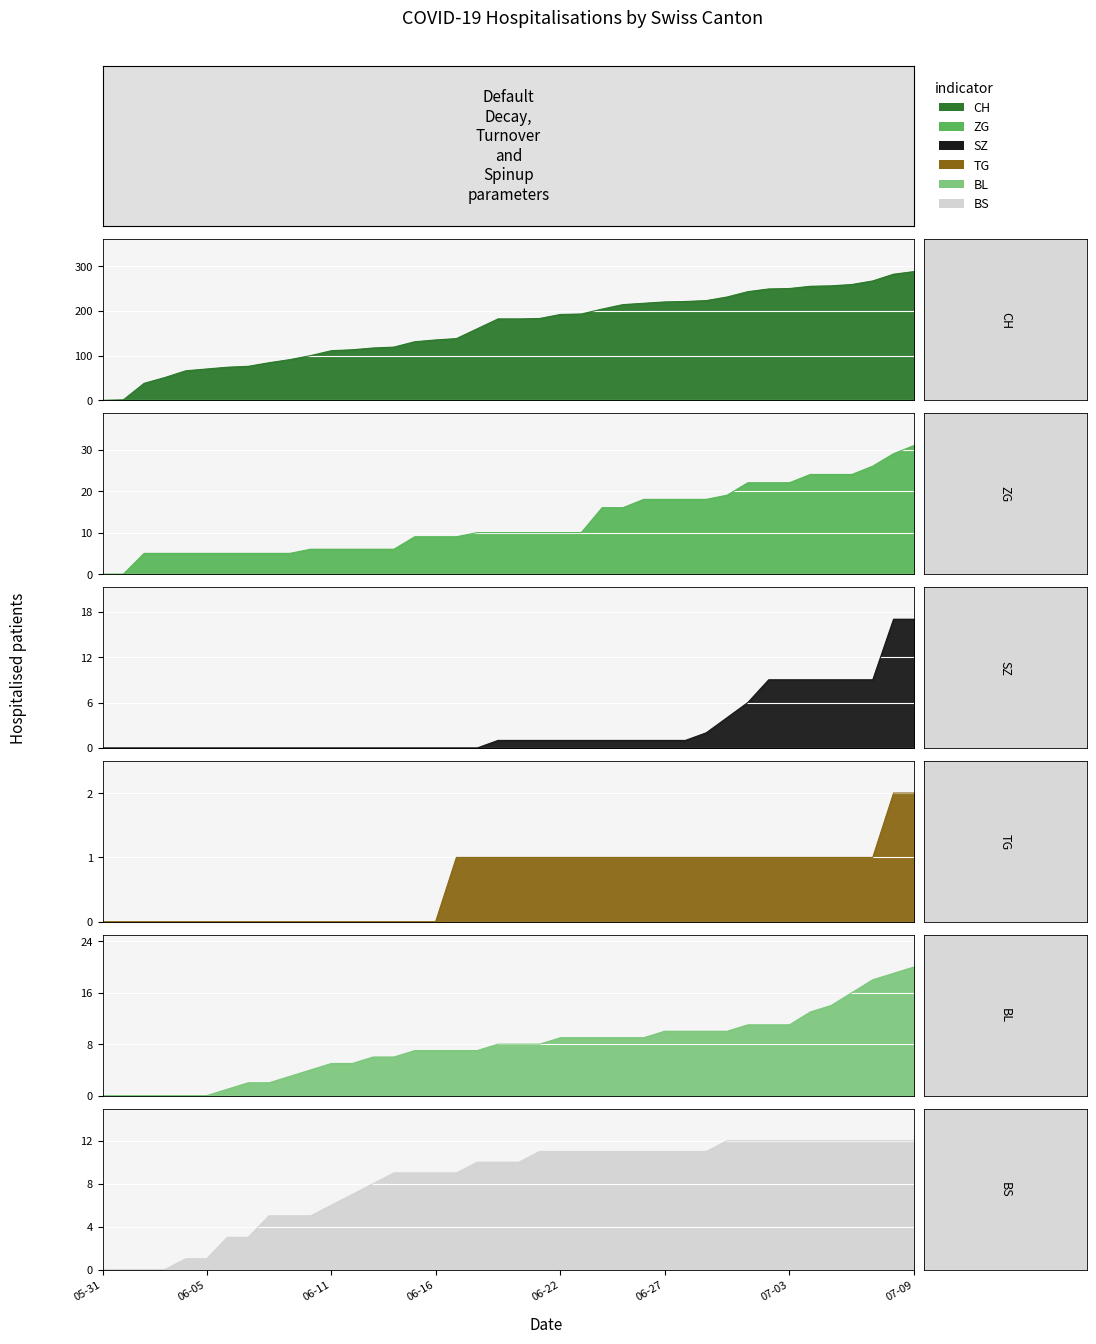

List the series in order of their peak value, highest first.

CH, ZG, BL, SZ, BS, TG